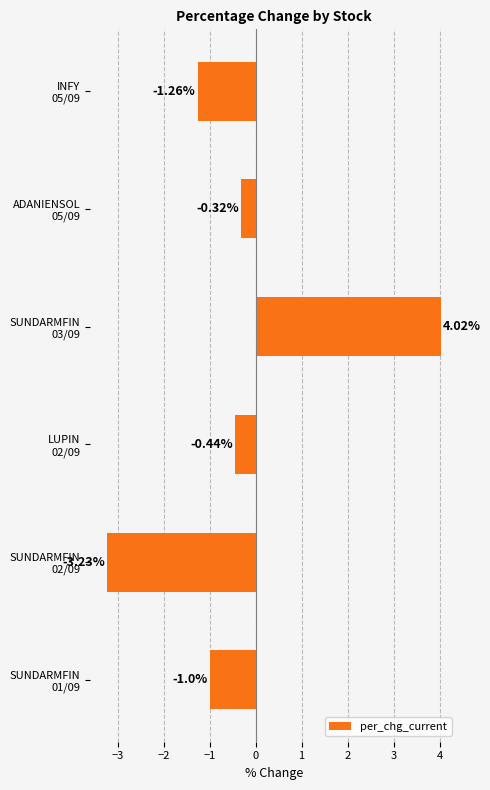

Count the number of categories in the chart.

6